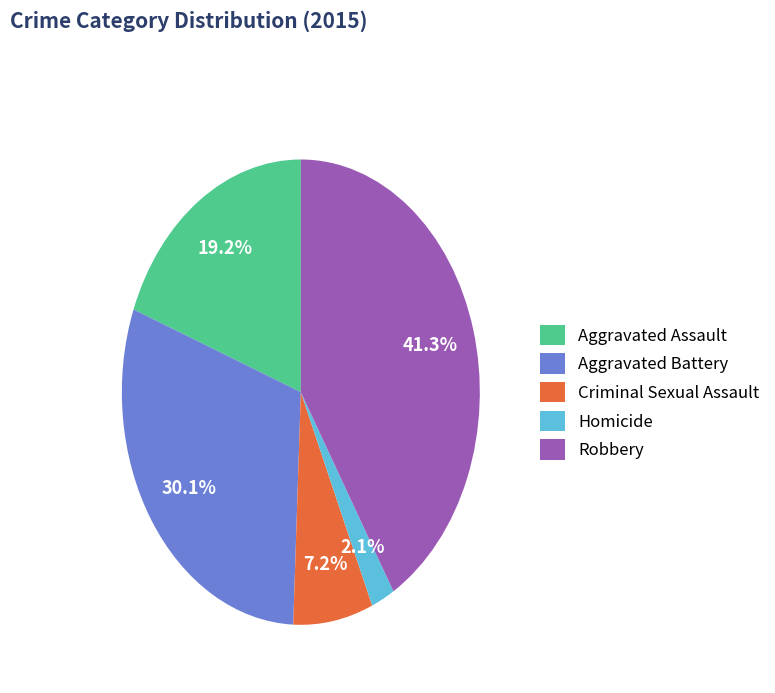

Count the number of slices in the pie.

5